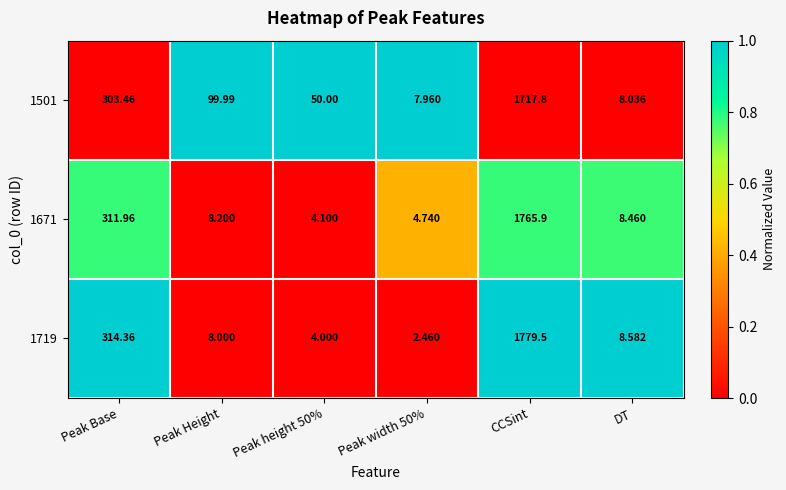

Which series has the widest spread of values?

1719